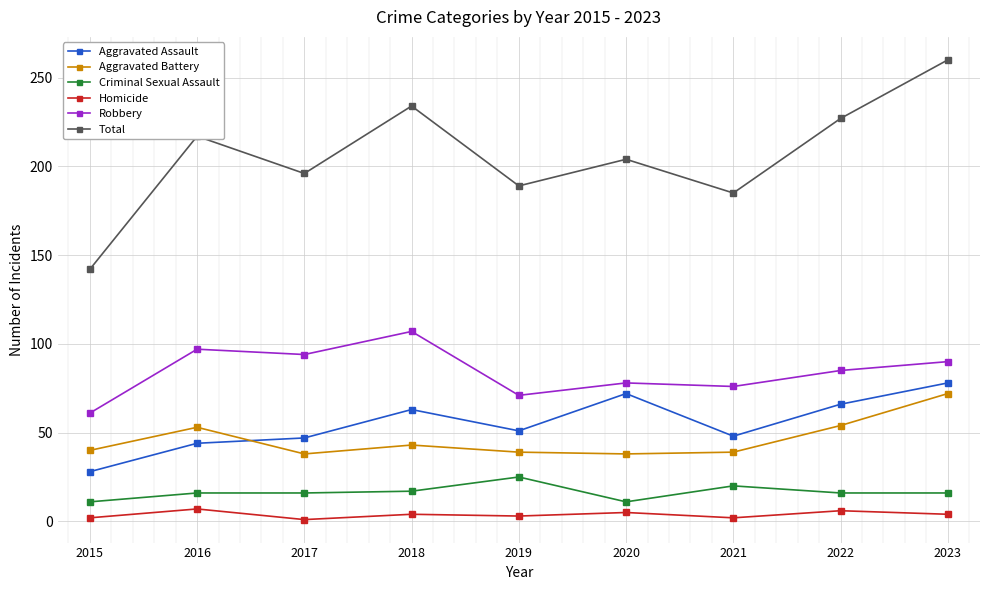

Does the chart have visible grid lines?

Yes